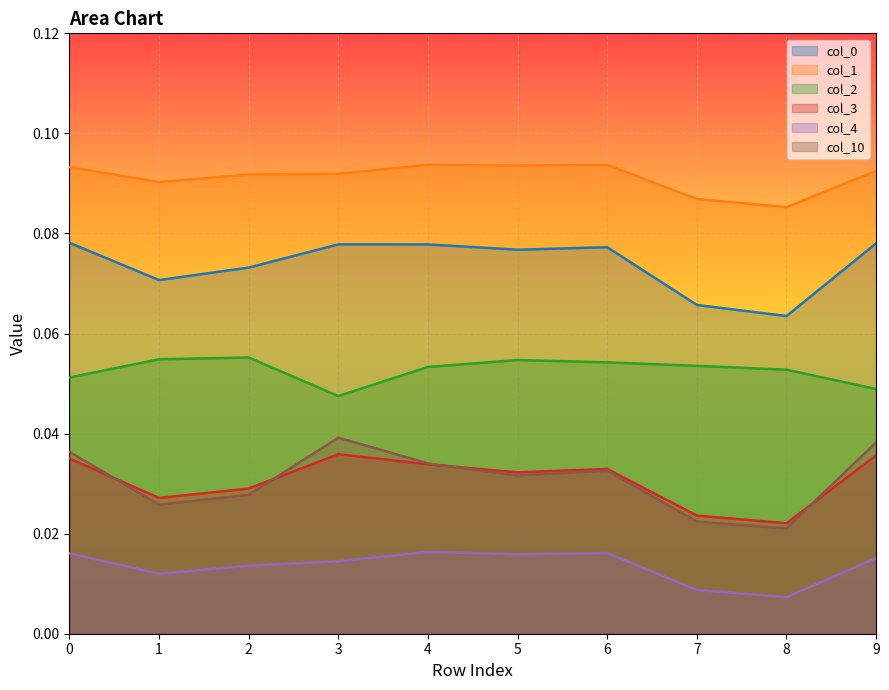

Reading left to right, what are all the values shown in this chart?

0: 0.1	0.1	0.1	0.1	0.1	0.1	0.1	0.1	0.1	0.1
1: 0.1	0.1	0.1	0.1	0.1	0.1	0.1	0.1	0.1	0.1
2: 0.1	0.1	0.1	0.0	0.1	0.1	0.1	0.1	0.1	0.0
3: 0.0	0.0	0.0	0.0	0.0	0.0	0.0	0.0	0.0	0.0
4: 0.0	0.0	0.0	0.0	0.0	0.0	0.0	0.0	0.0	0.0
10: 0.0	0.0	0.0	0.0	0.0	0.0	0.0	0.0	0.0	0.0